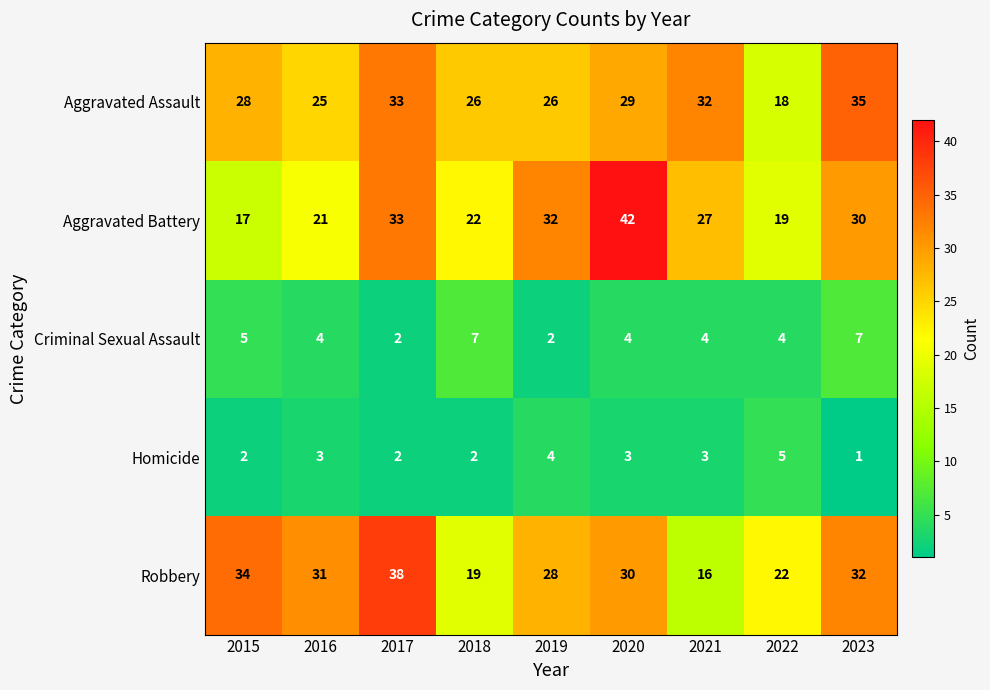

Between 2020 and 2022, which series saw the biggest shift?

Aggravated Battery